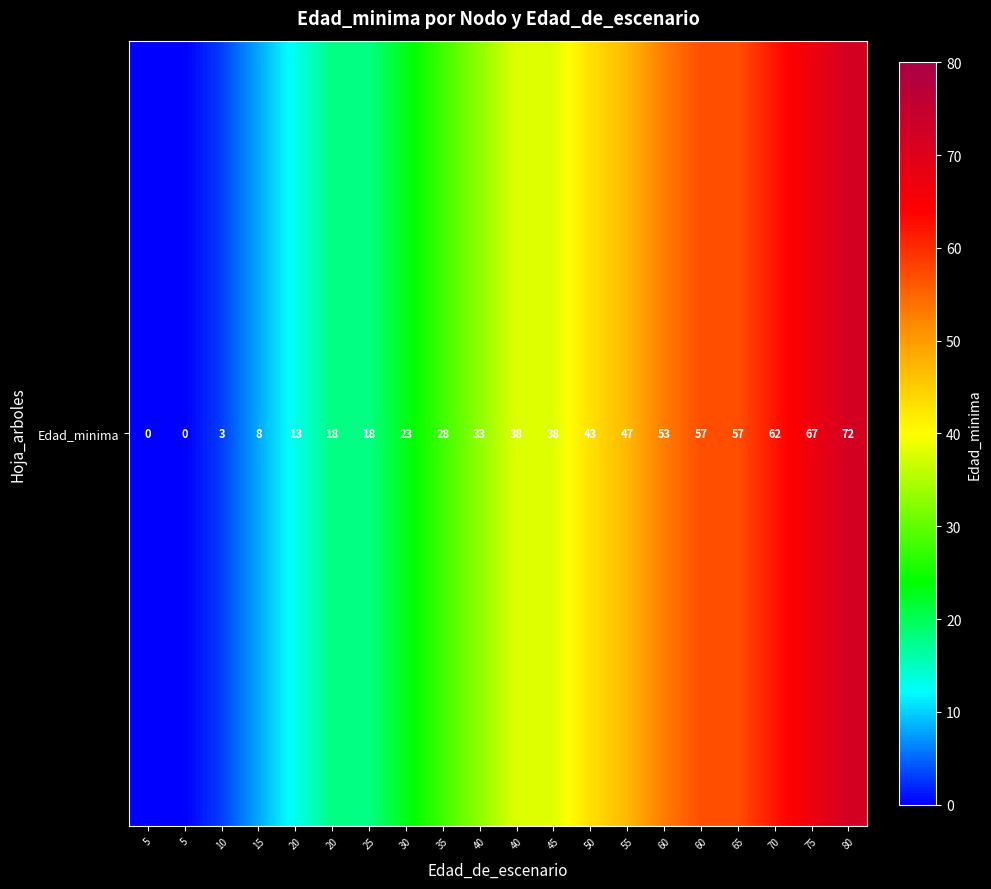

Between 20 and 15, which is larger?

20